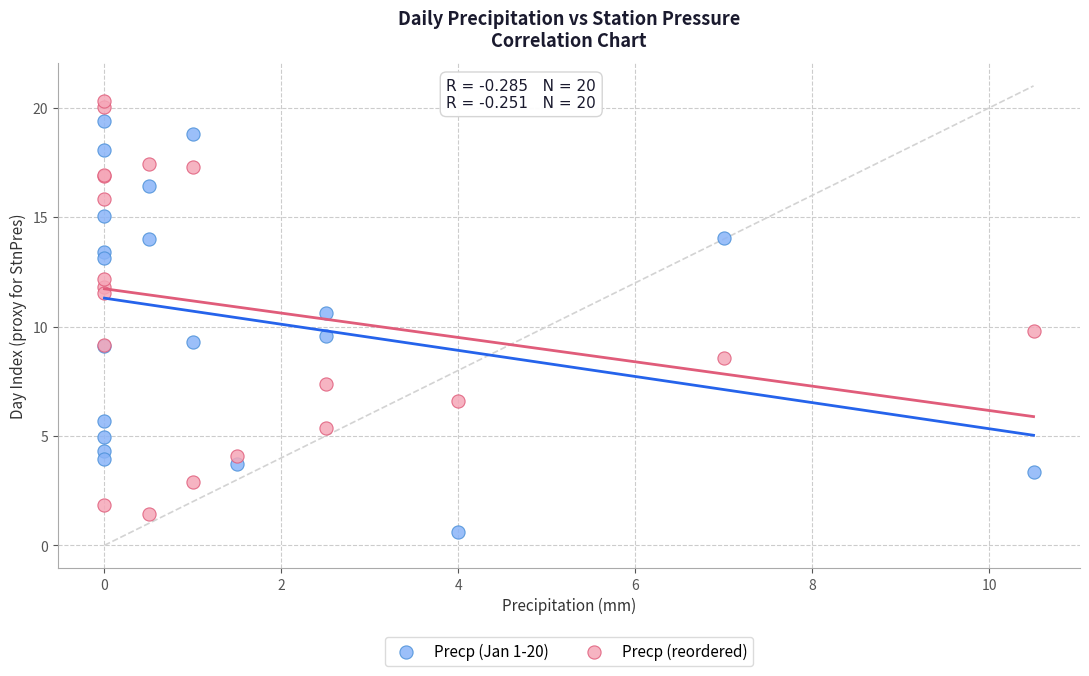

Which series reaches the maximum Y coordinate?

Precp (reordered)